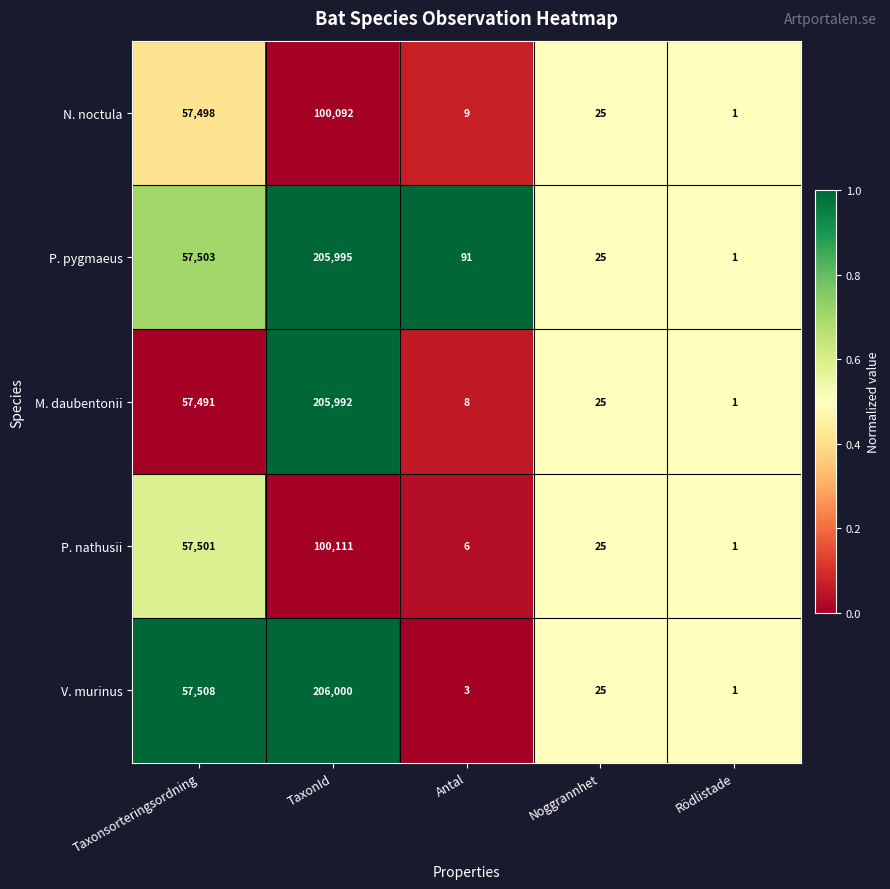

What is the average value of the P. nathusii series?

31529